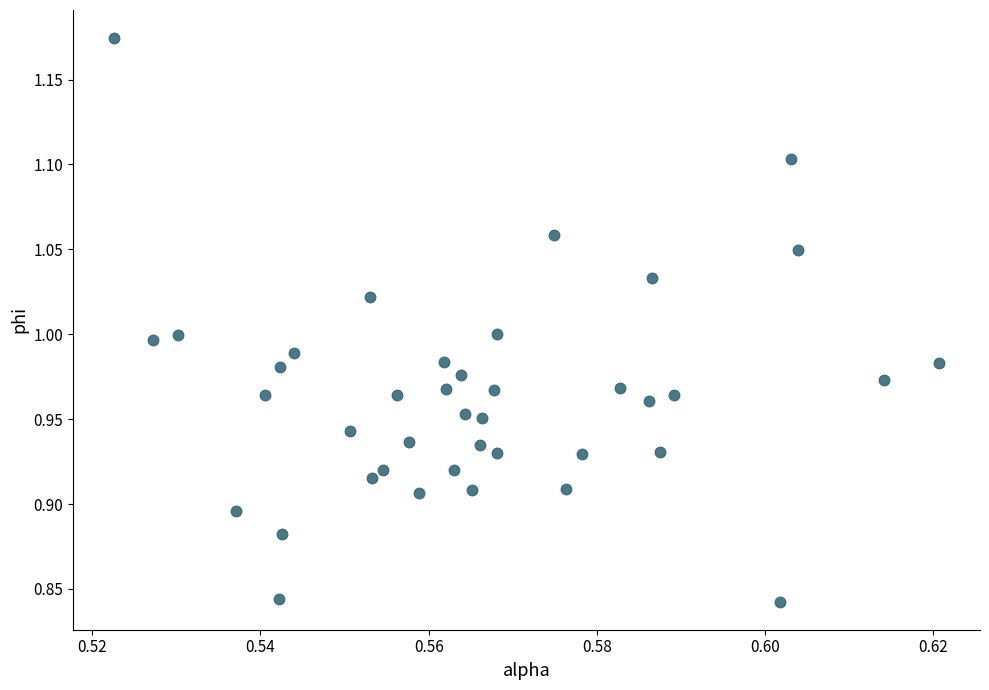

What is the range of Y values (max minus min)?

0.3